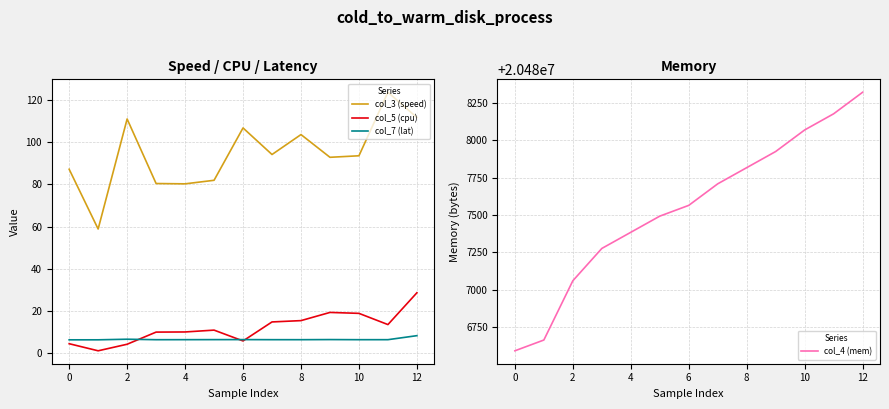

What are all the series names shown in the legend?

col_3 (speed), col_5 (cpu), col_7 (lat), col_4 (mem)